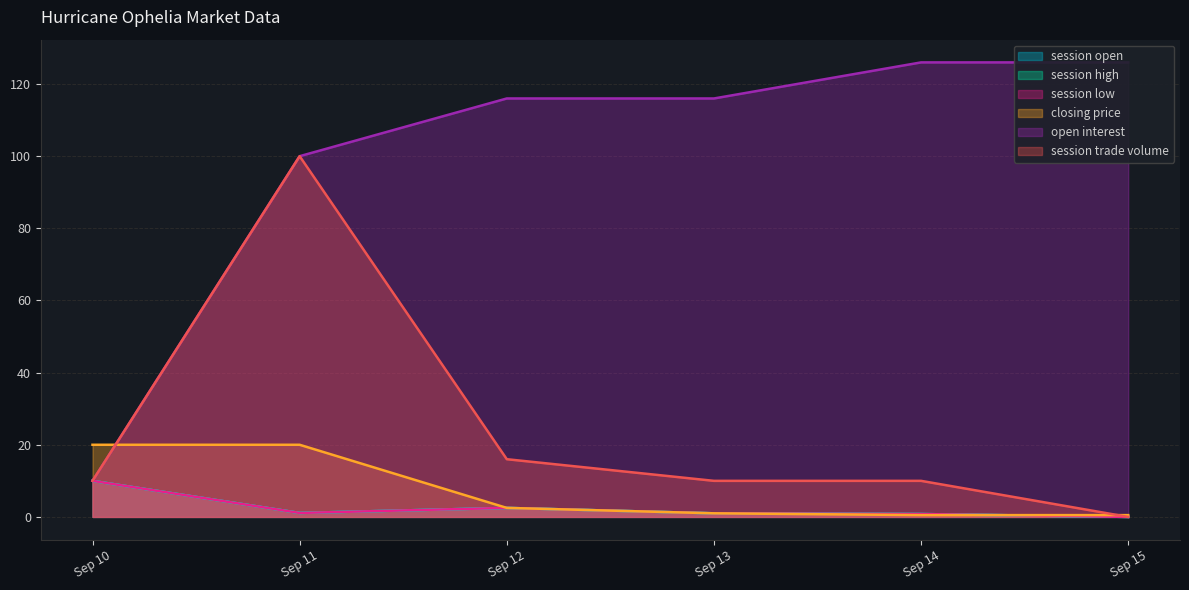

What is the difference between the highest and lowest values at Sep 14?

125.5